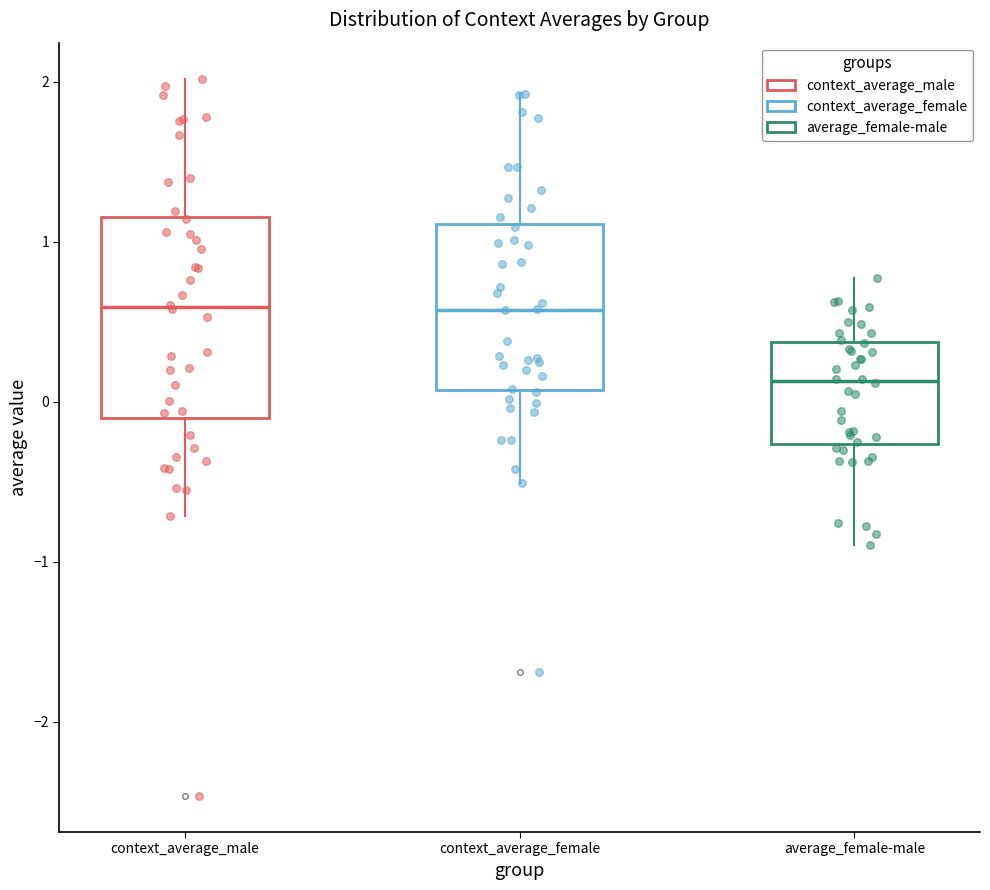

Reading left to right, transcribe this box plot: for each box, give where its median line is, the range the box spans, and where its two whiskers end, as read against the y-axis. The values are not printed on the chart, so give them approximately, as read against the axis.

context_average_male: median 0.6, box -0.1 to 1.2, whiskers -0.7 to 2.0
context_average_female: median 0.6, box 0.1 to 1.1, whiskers -0.5 to 1.9
average_female-male: median 0.1, box -0.3 to 0.4, whiskers -0.9 to 0.8